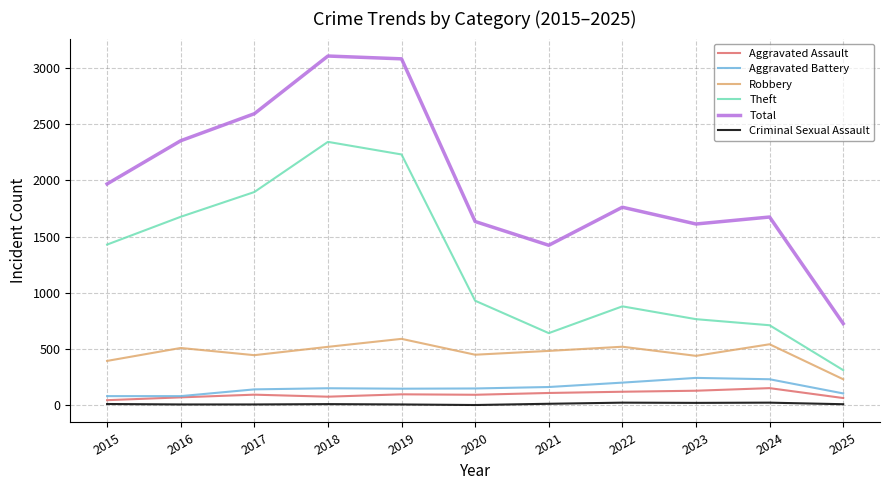

Is the value of Robbery at 2022 greater than the value of Theft at 2017?

No